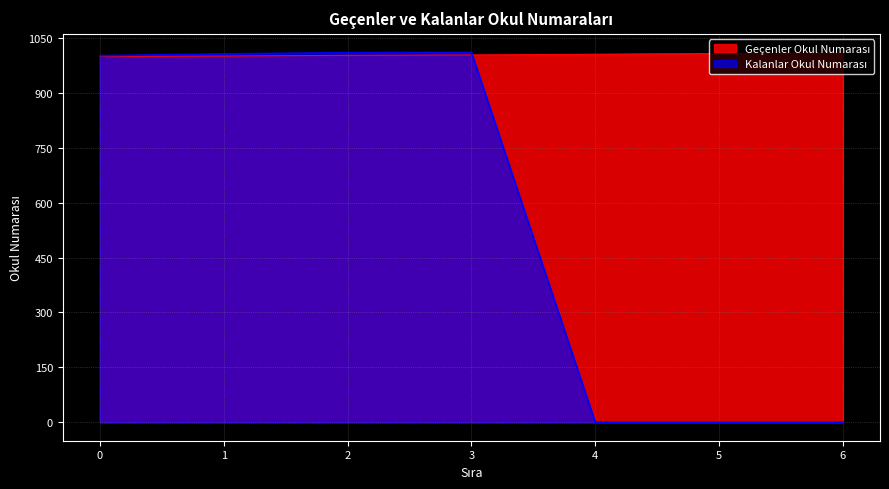

Rank the series by their maximum value, from lowest to highest.

Geçenler Okul Numarası, Kalanlar Okul Numarası